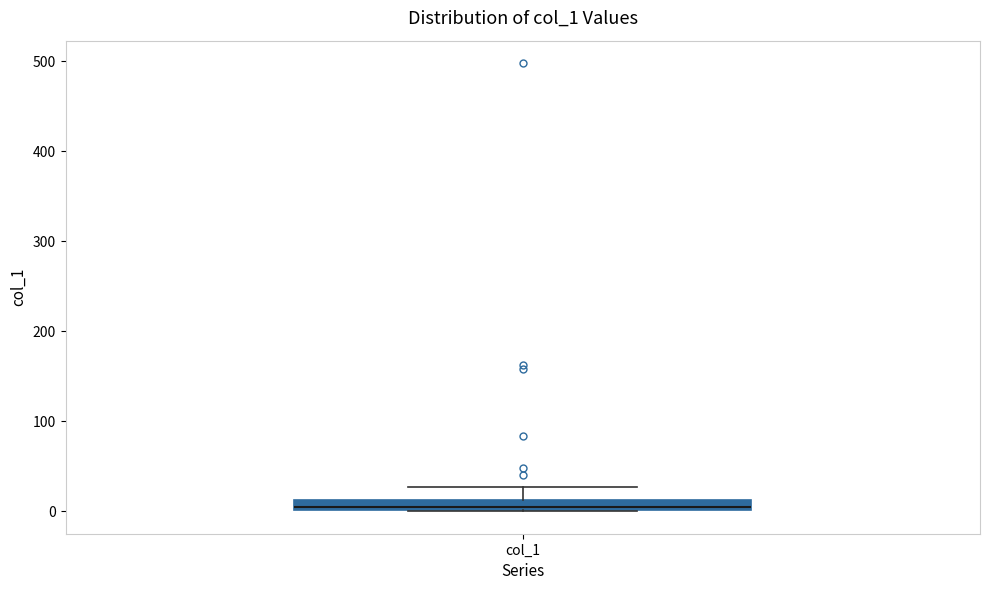

Where does the upper whisker of the box for col_1 end on the y-axis? The values are not printed on the chart, so give them approximately, as read against the axis.

30